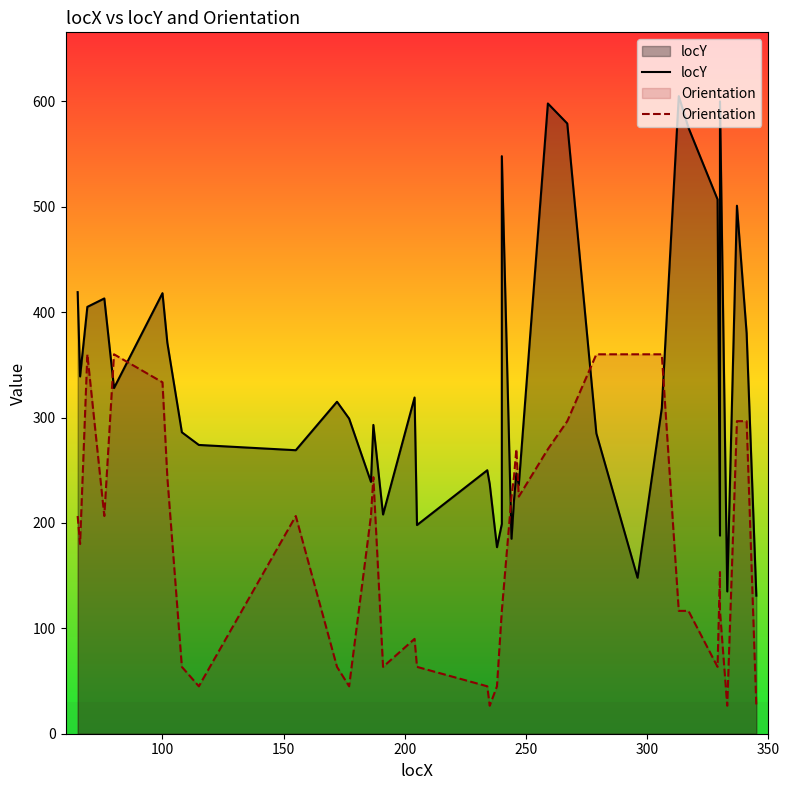

Reading left to right, what are all the values shown in this chart?

locY: 419.0	339.0	405.0	413.0	328.0	418.0	371.0	286.0	274.0	269.0	315.0	299.0	239.0	293.0	208.0	319.0	198.0	250.0	237.0	177.0	199.0	548.0	185.0	221.0	247.0	236.0	598.0	579.0	285.0	148.0	309.0	605.0	575.0	507.0	188.0	600.0	135.0	501.0	380.0	131.0
Orientation: 206.6	180.0	360.0	206.6	360.0	333.4	243.4	63.4	45.0	206.6	63.4	45.0	206.6	243.4	63.4	90.0	63.4	45.0	26.6	45.0	116.6	116.6	225.0	243.4	270.0	225.0	270.0	296.6	360.0	360.0	360.0	116.6	116.6	63.4	153.4	116.6	26.6	296.6	296.6	26.6